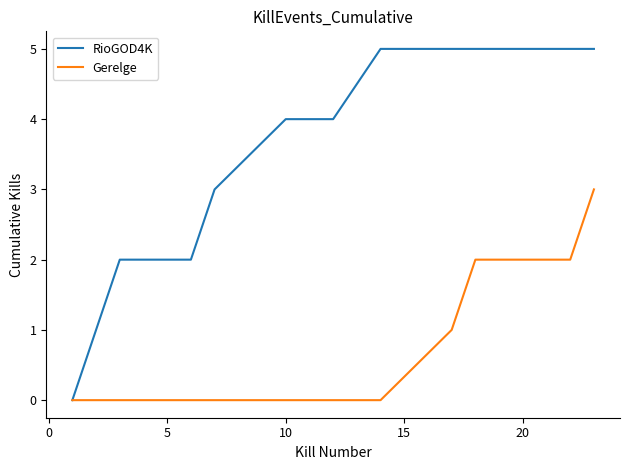

Count the Gerelge values in the range 0 to 2.

14